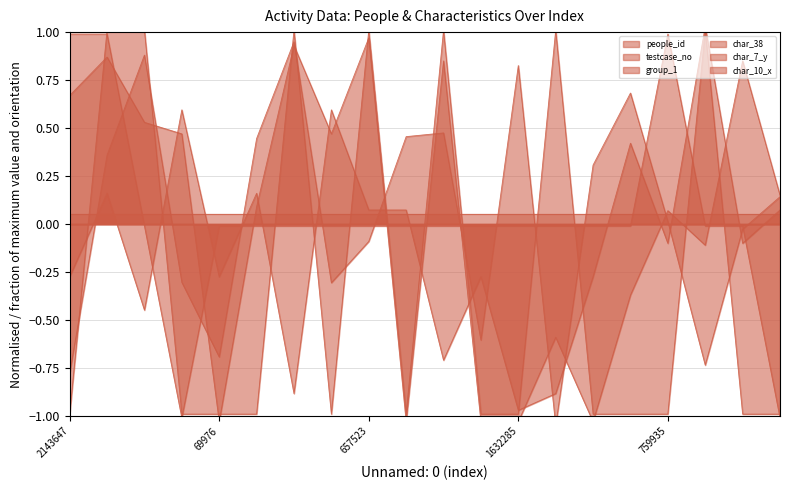

Which series ends up on top after the final intersection of char_7_y and testcase_no?

testcase_no